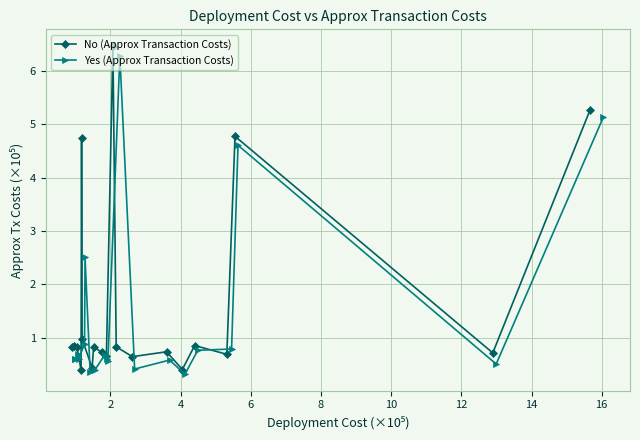

True or false: Yes (Approx Transaction Costs) has more than 0 points higher than both neighbors.

True